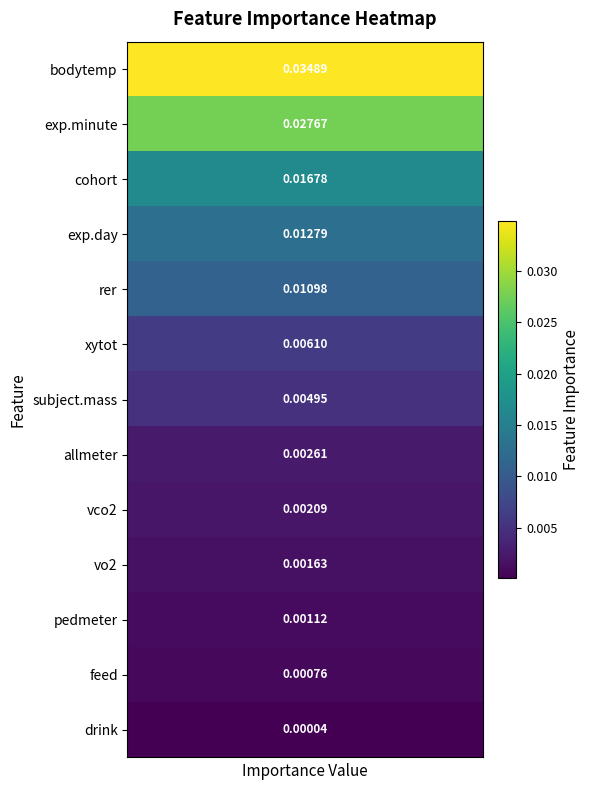

Is it true that the value at 4 is 0.0?

True